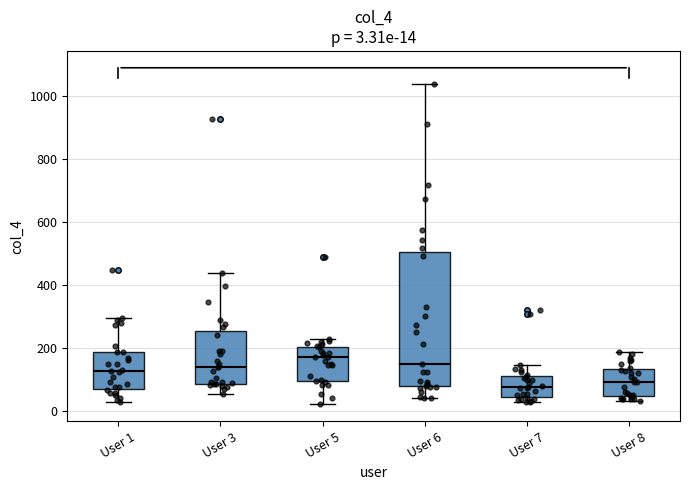

Which box is the tallest, from its lower edge to its upper edge?

User 6